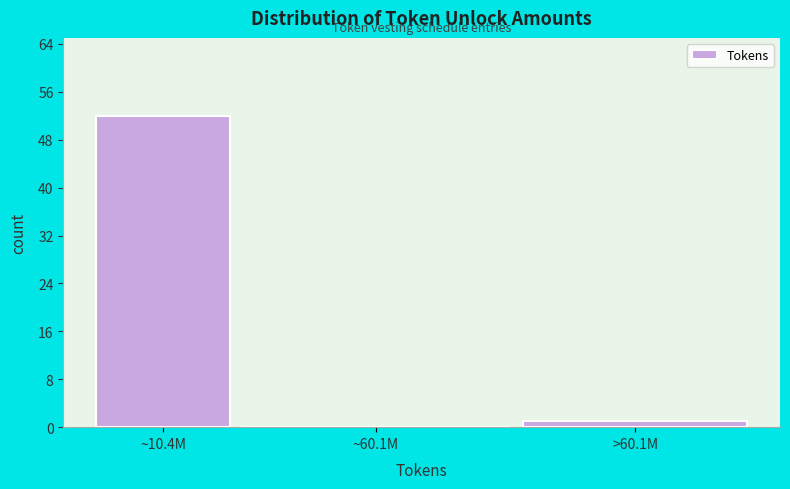

Reading right to left, list all the values displayed in this chart.

>60.1M=1	~60.1M=0	~10.4M=52